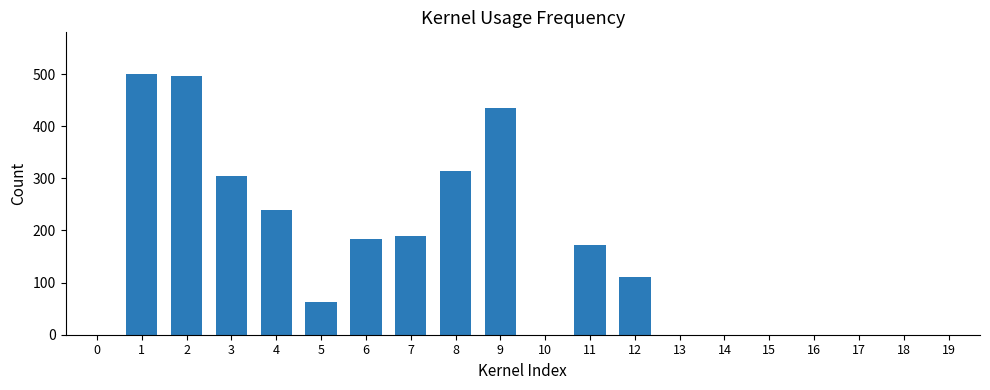

Which has a higher value, 2 or 8?

2